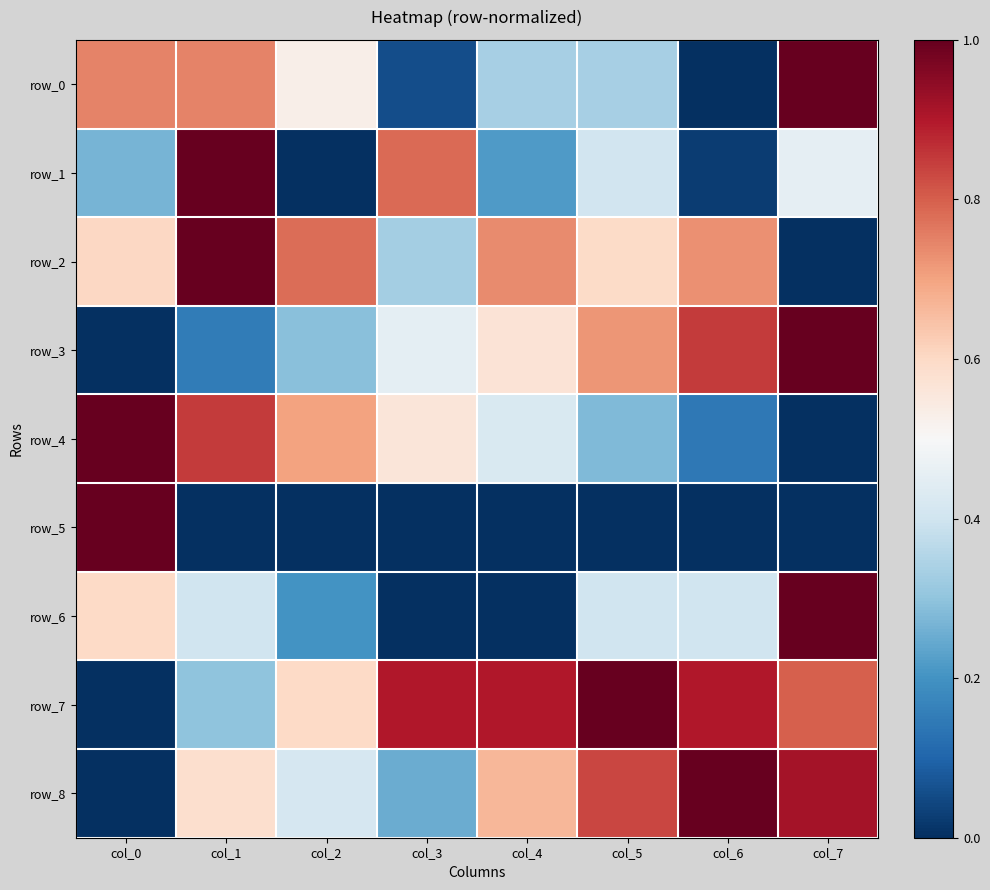

Where is row_3 nearest to the value 0?

col_0